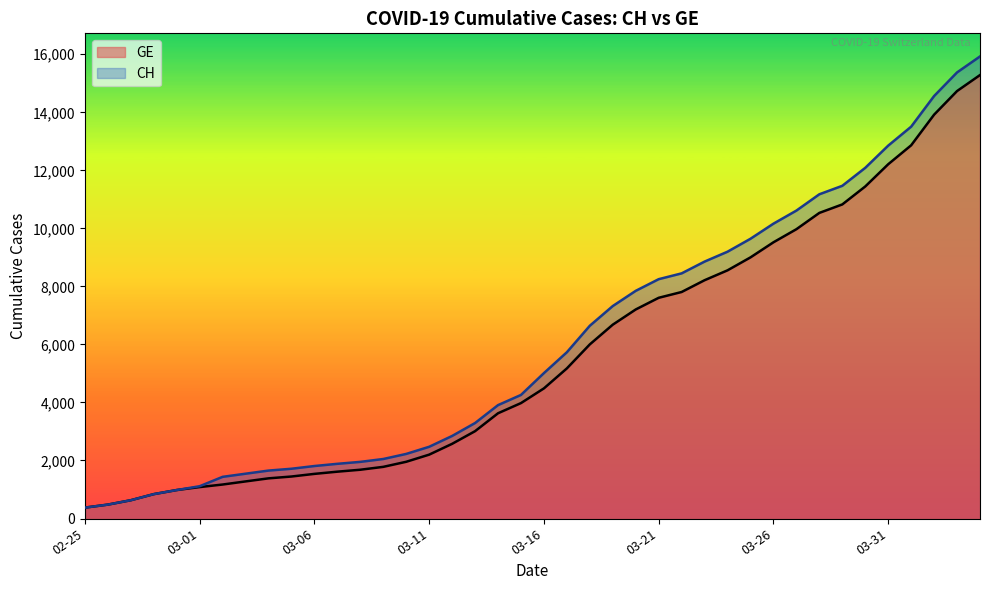

Is it true that CH equals 4259 at 2020-03-15?

True